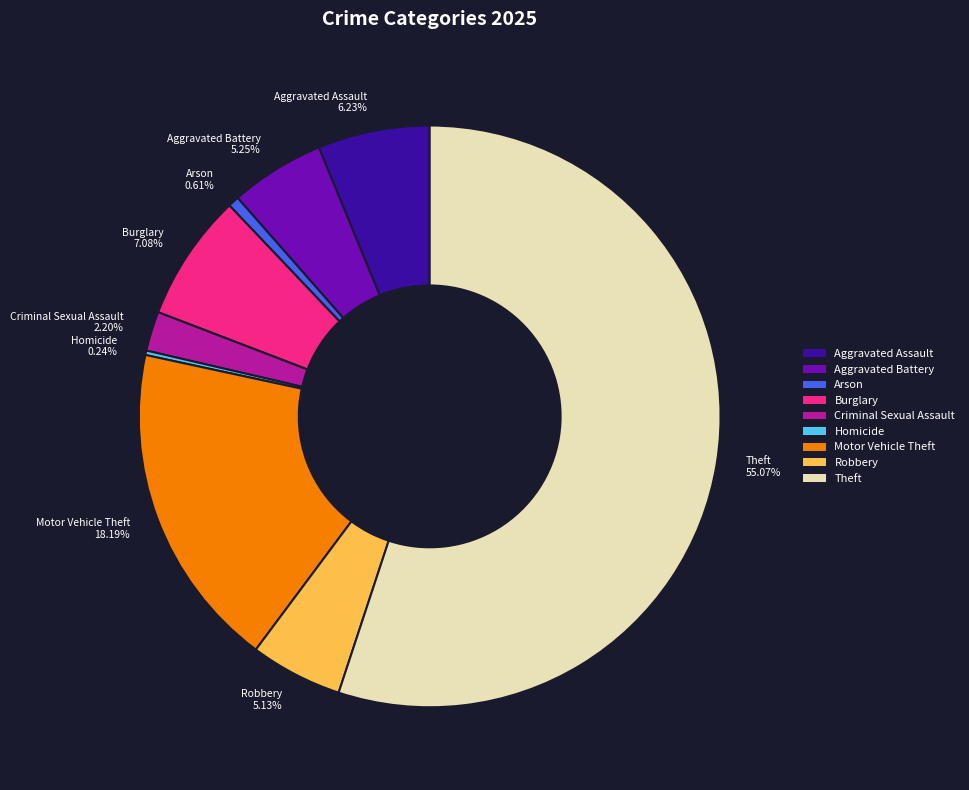

What is the majority slice?

Theft